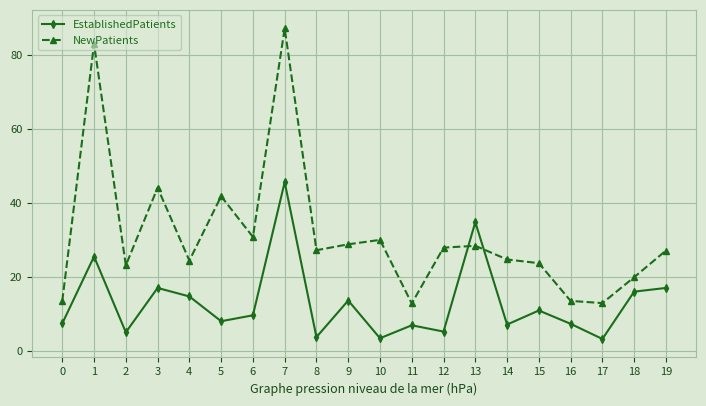

How many intersections are there between NewPatients and EstablishedPatients?

2